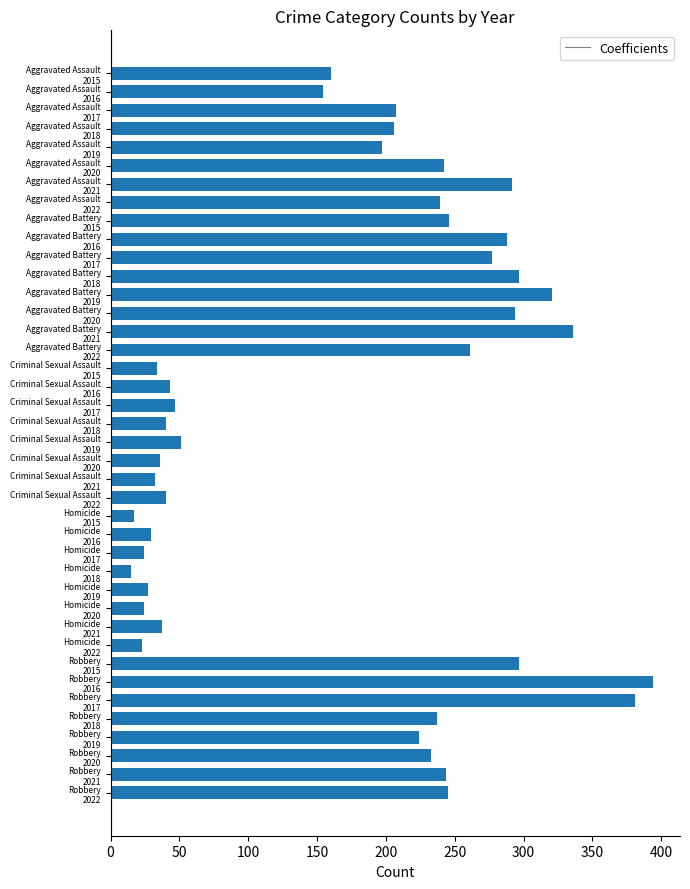

At which label is the value closest to 204?

Aggravated Assault
2018